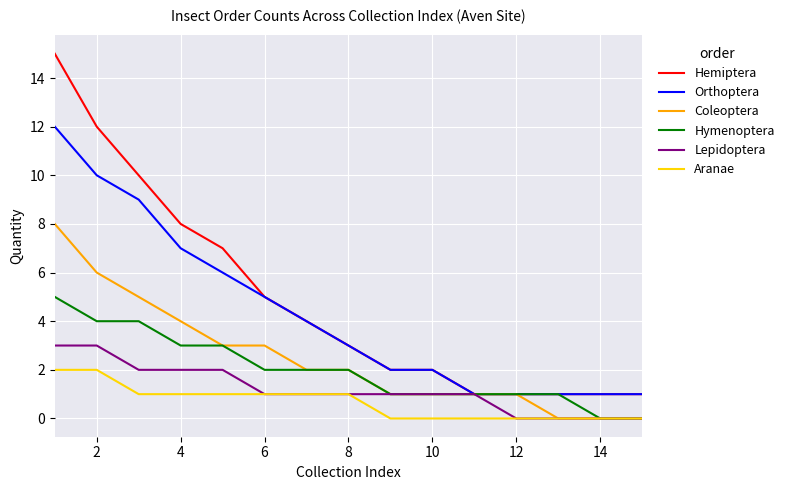

True or false: Hemiptera and Aranae intersect in this chart.

False